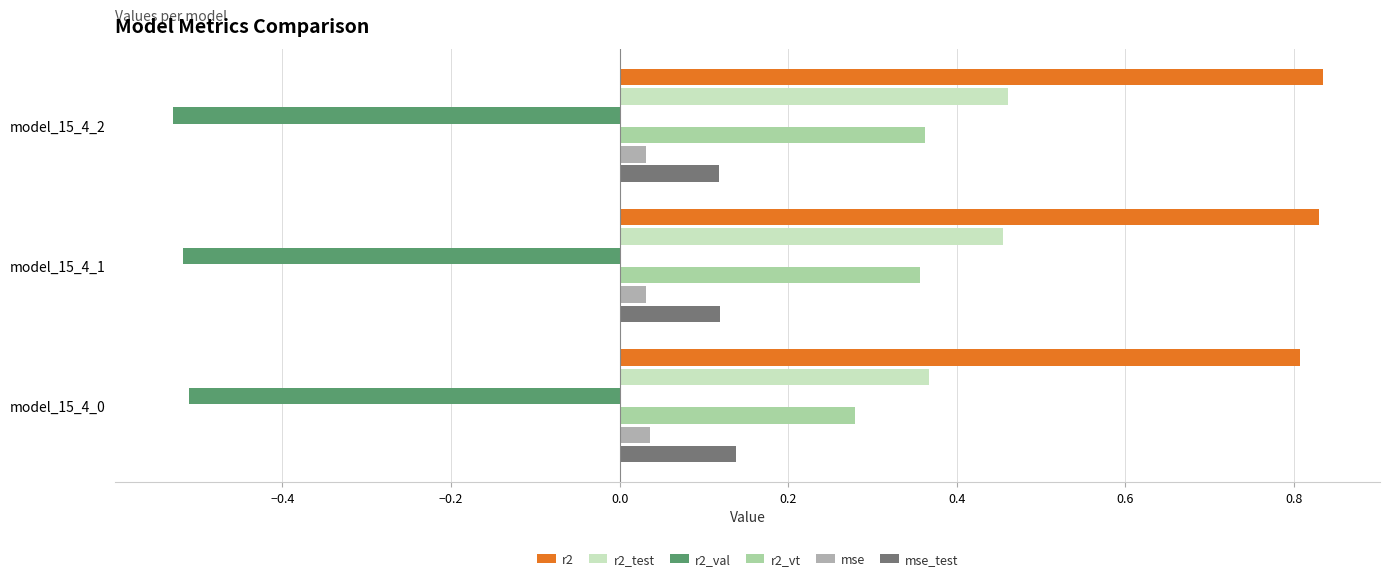

What is the sum of the r2 values at model_15_4_1 and model_15_4_0?

1.6